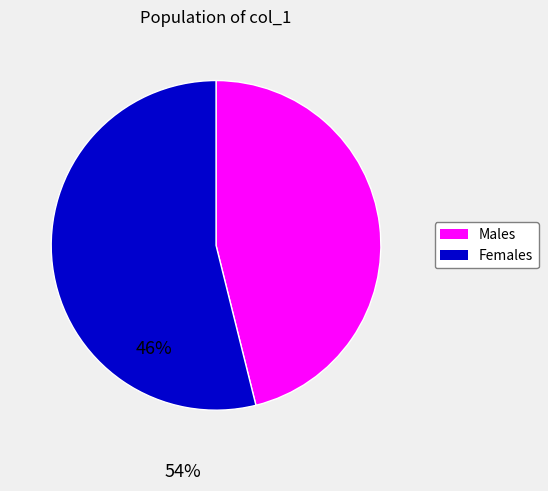

What is the majority slice?

Females